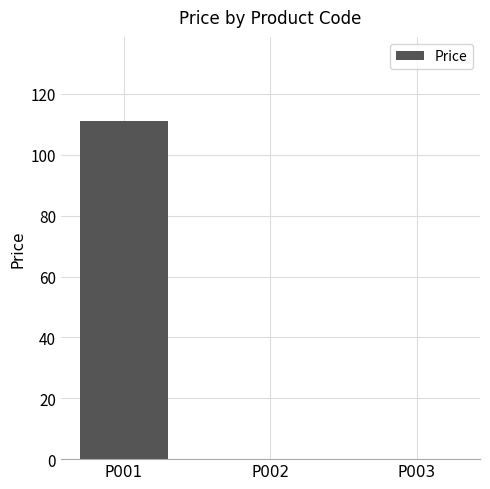

The chart shows a value of 43 at P003. True or false?

False